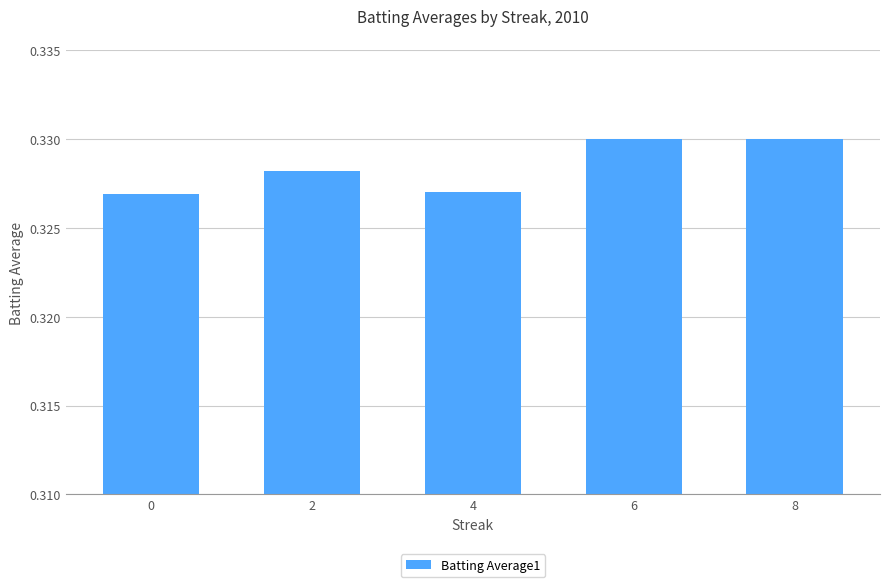

How many bars are there in total?

5